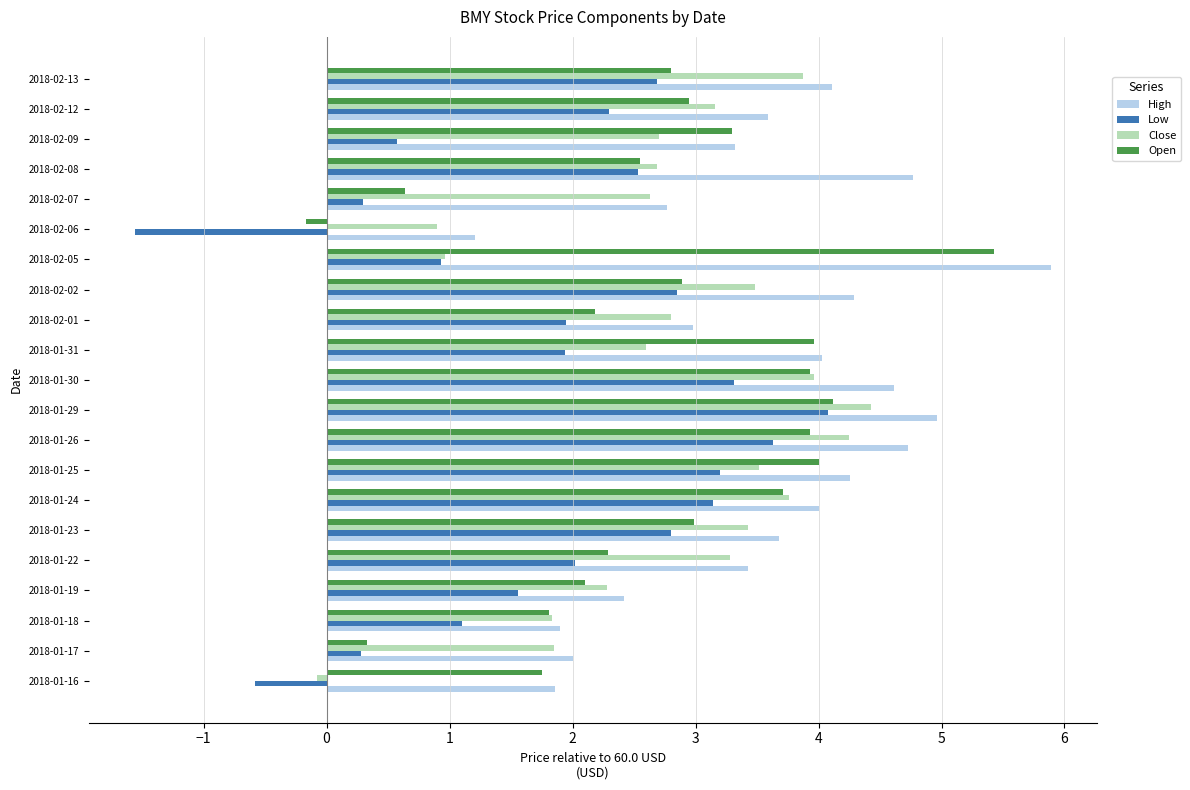

At which category is the sum across all series the highest?

2018-01-29